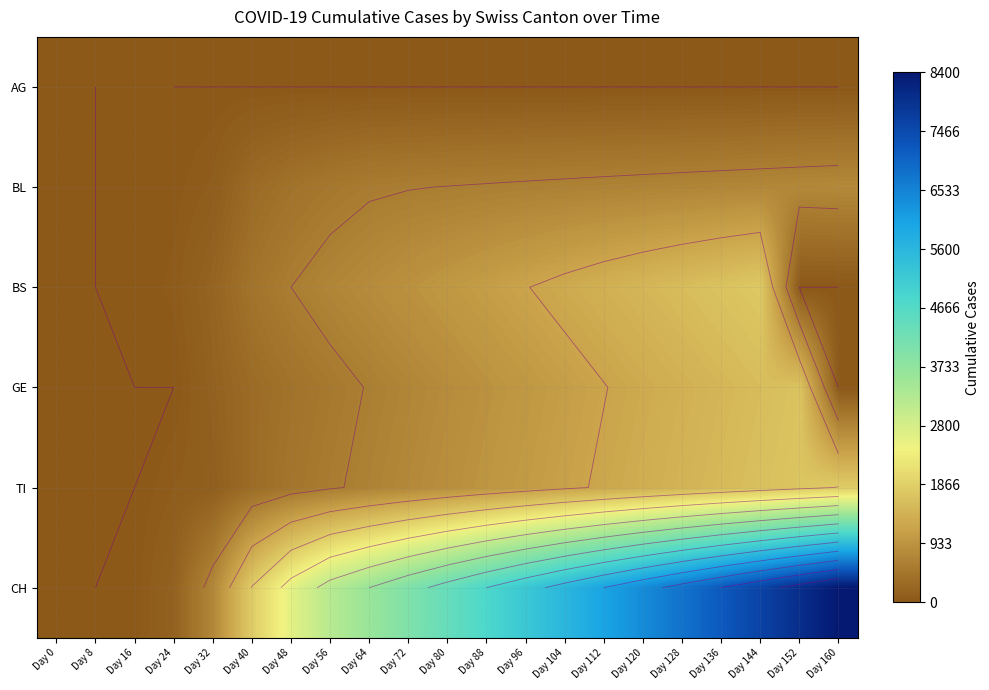

Which label corresponds to the smallest value in the chart?

Day 0